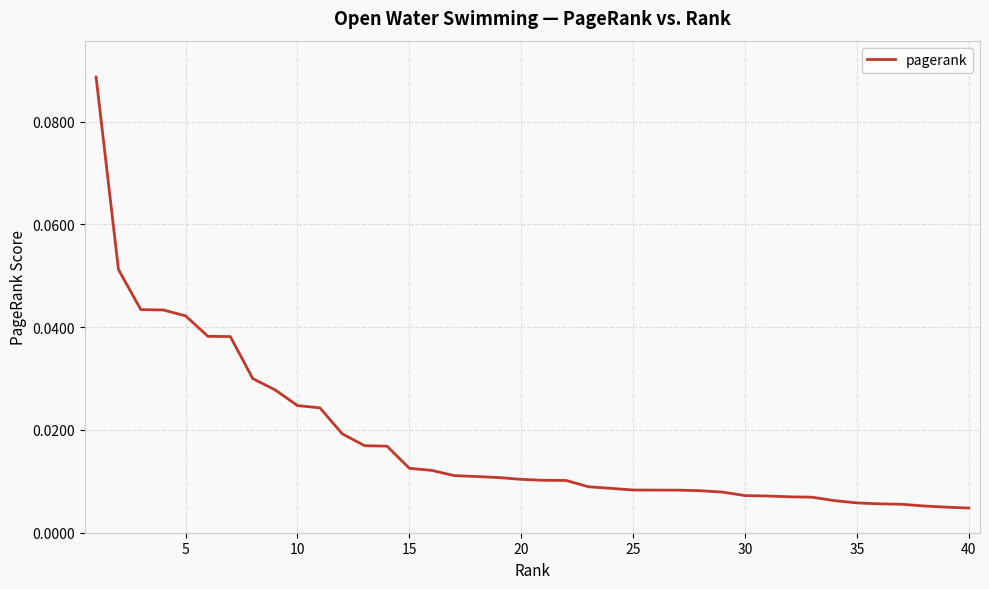

True or false: there are more than 1 points higher than both neighbors.

False